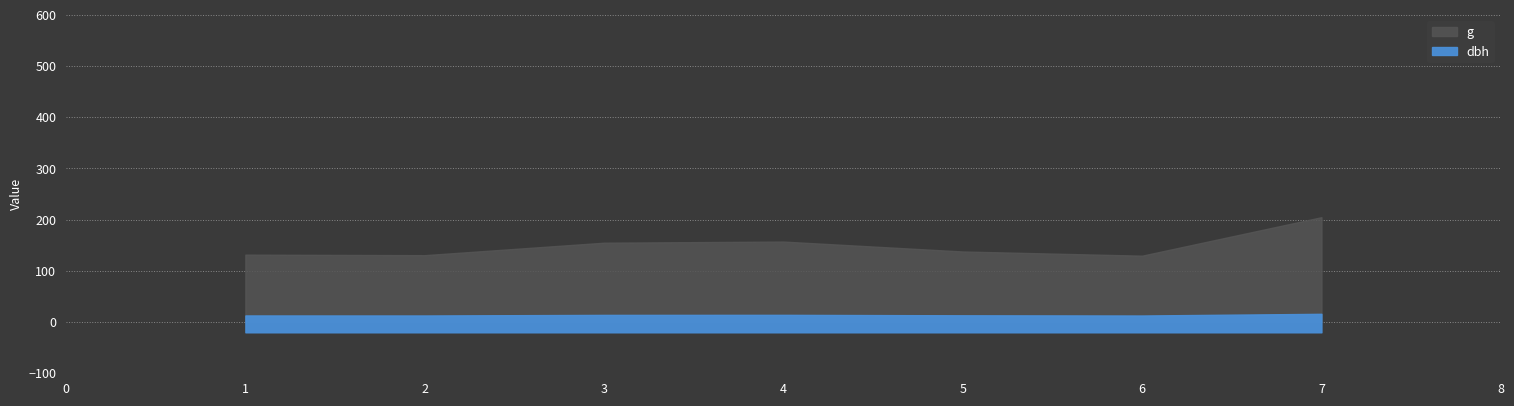

Rank the categories by g value from lowest to highest.

42_124_6, 42_124_2, 42_124_1, 42_124_5, 42_124_3, 42_124_4, 42_124_7